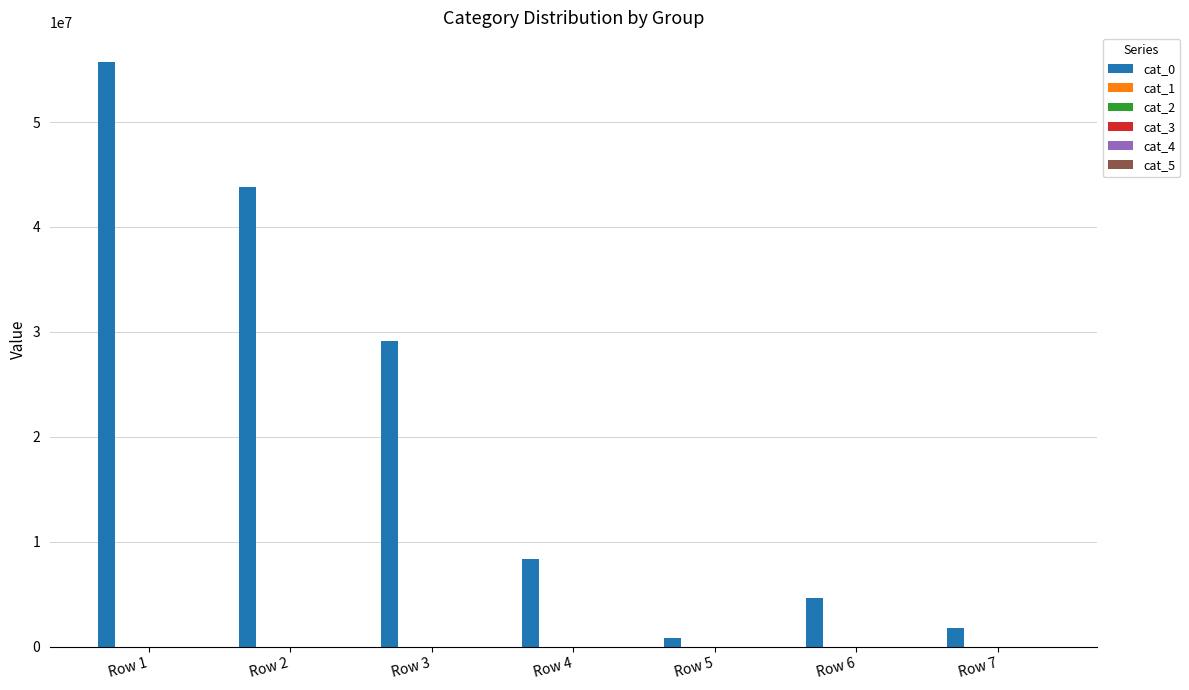

What is the difference between the second highest and second lowest values?

42098704